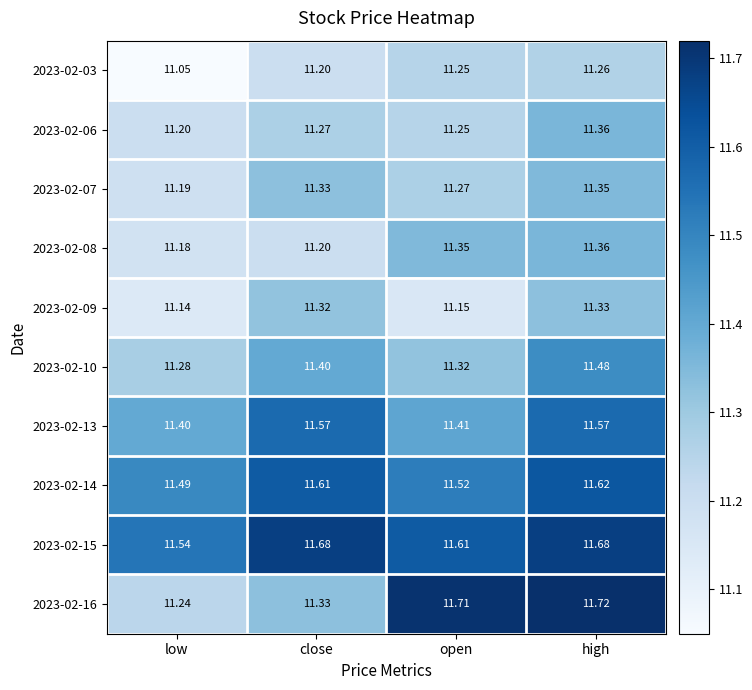

At which label is 2023-02-13 closest to 11?

low